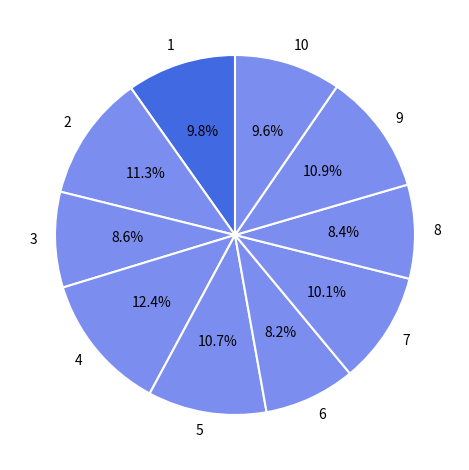

To the nearest percent, what is the average slice percentage?

10%